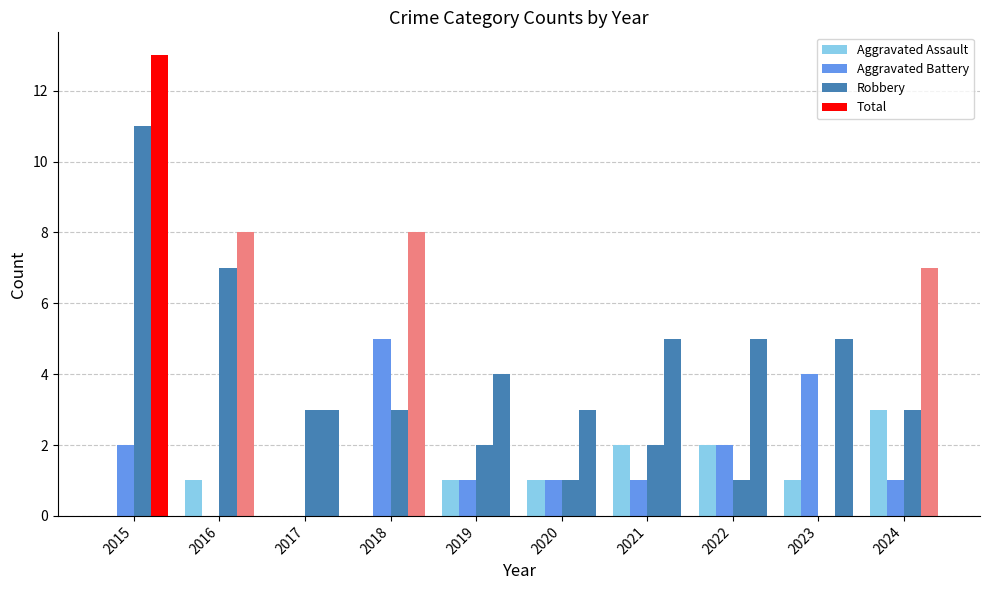

True or false: Aggravated Battery has a value of 1 at 2019.

True